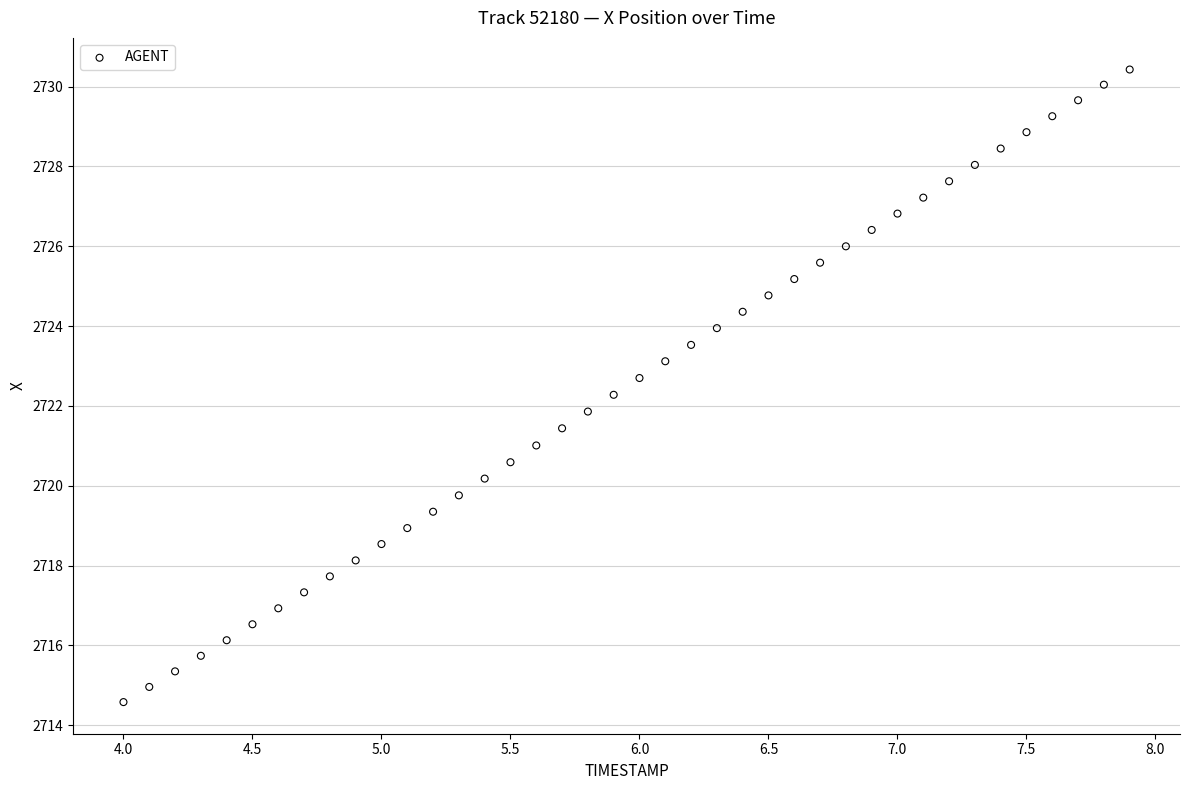

What is the range of X values (max minus min)?

3.9